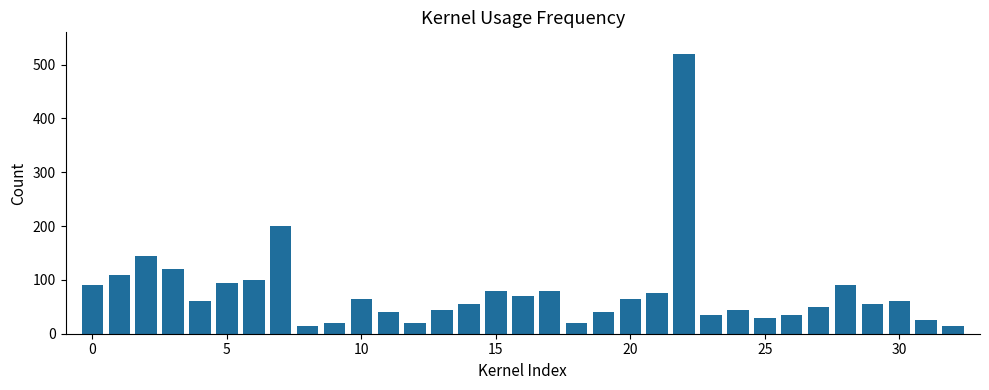

What is the average value?

78